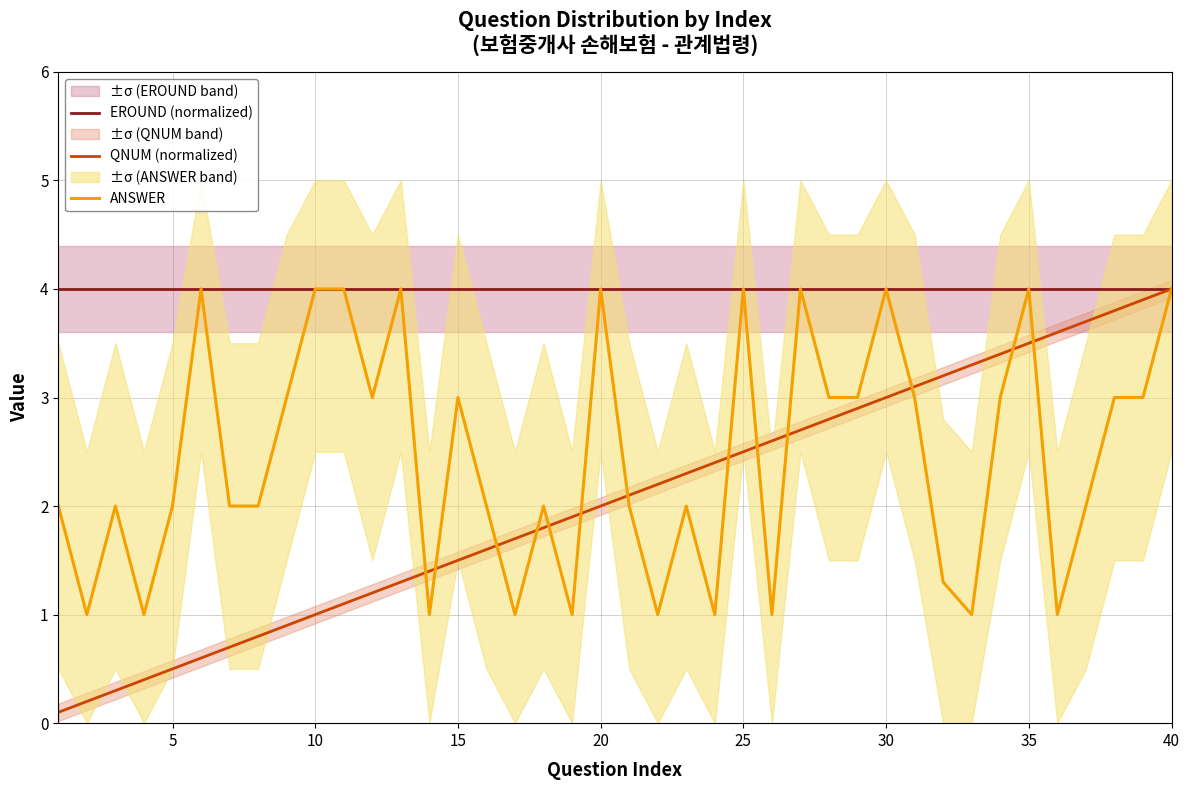

What is the minimum value shown in the chart?

0.1